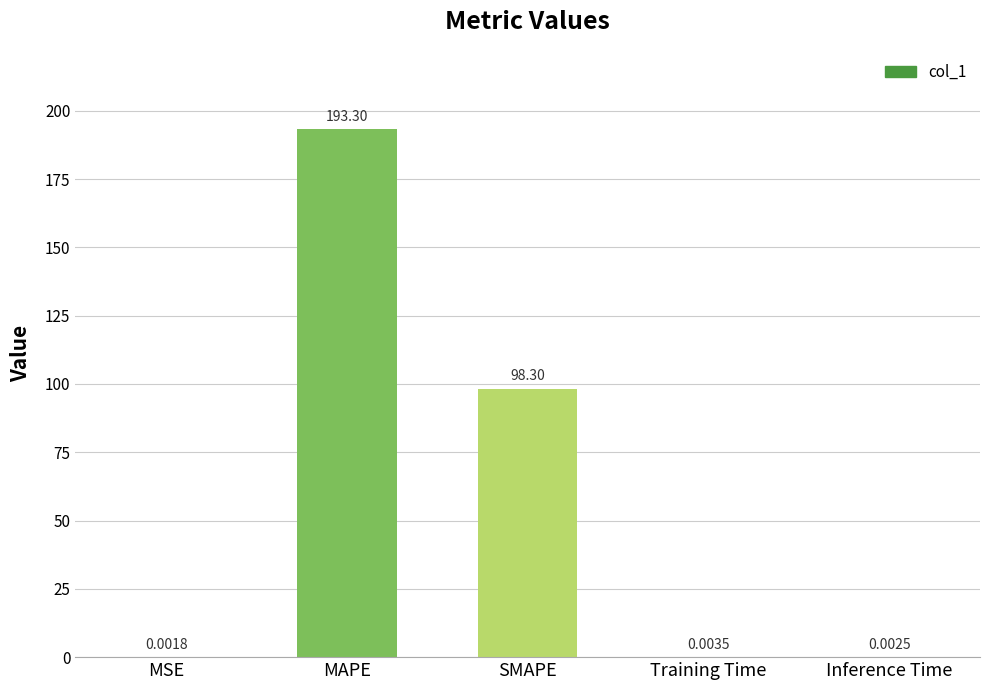

Between SMAPE and Training Time, which is larger?

SMAPE